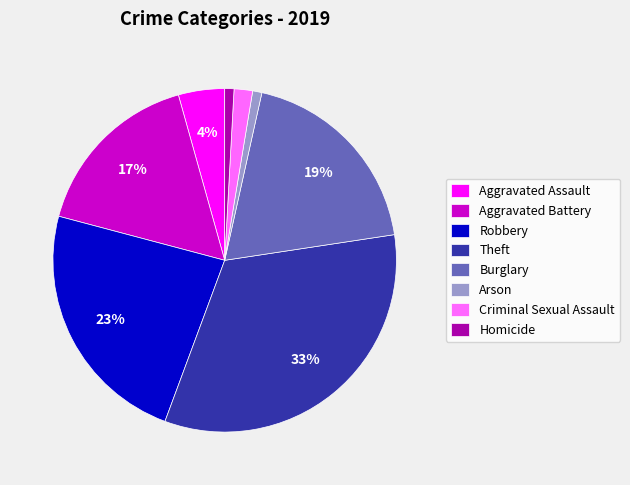

To the nearest percent, what is the difference between the Aggravated Assault and Burglary slice percentages?

15%